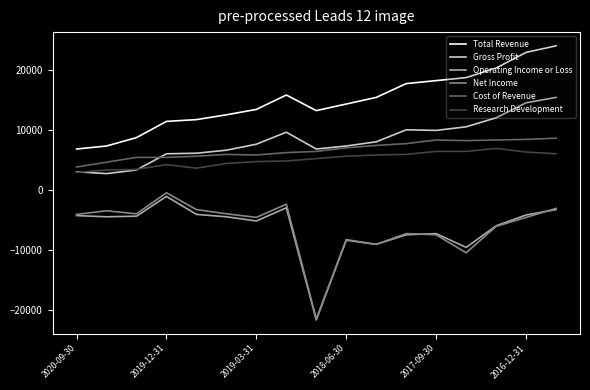

Which series has the largest total across all categories?

Total Revenue